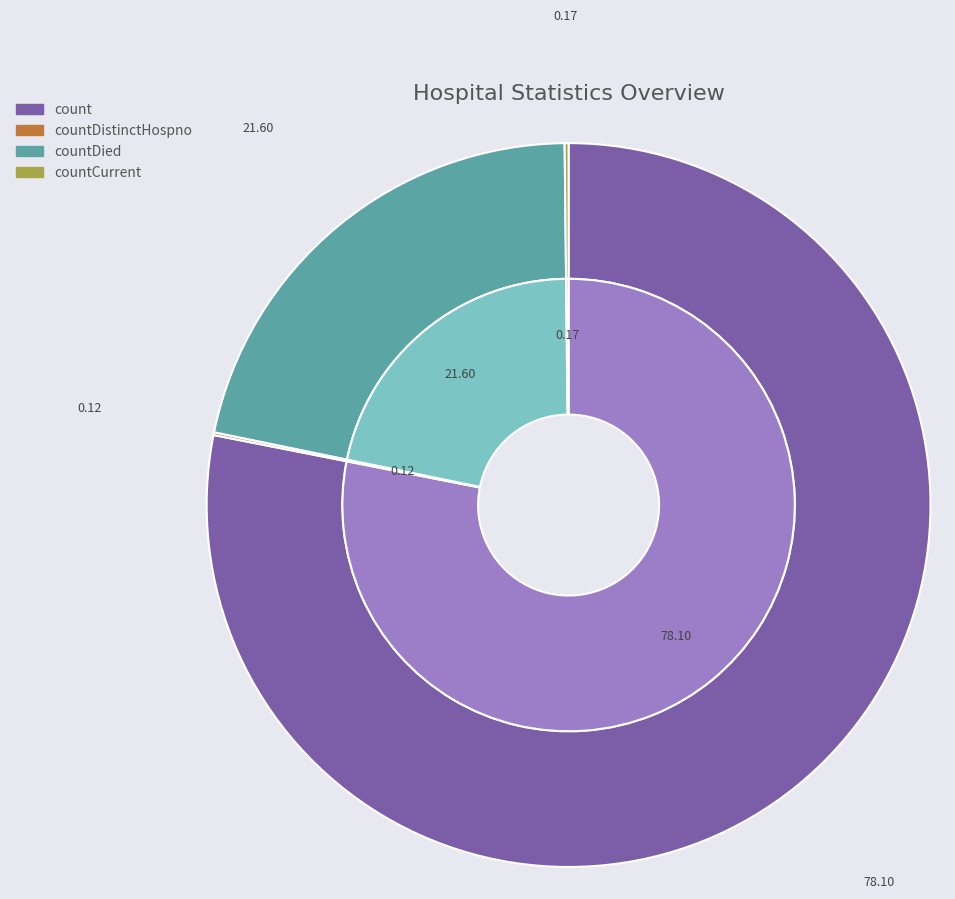

Which slice represents more than half of the pie?

count